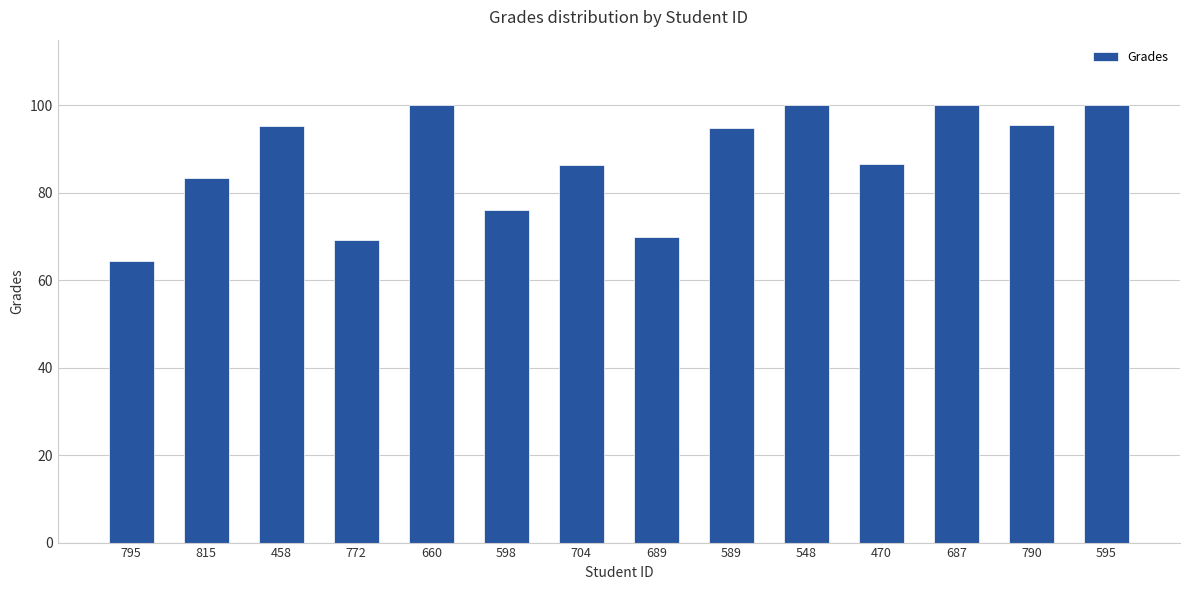

What is the sum of the values at 689 and 589?

164.9